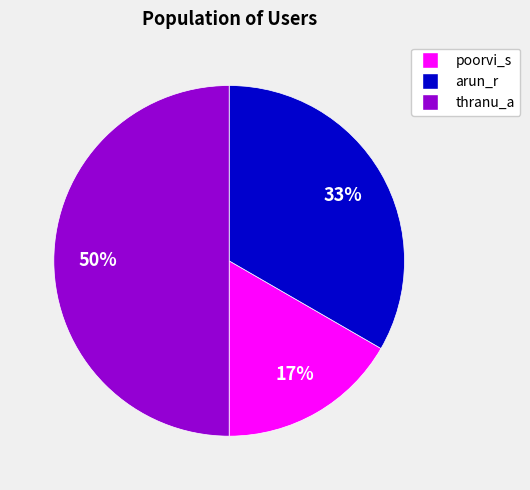

True or false: arun_r accounts for 28% of the total.

False